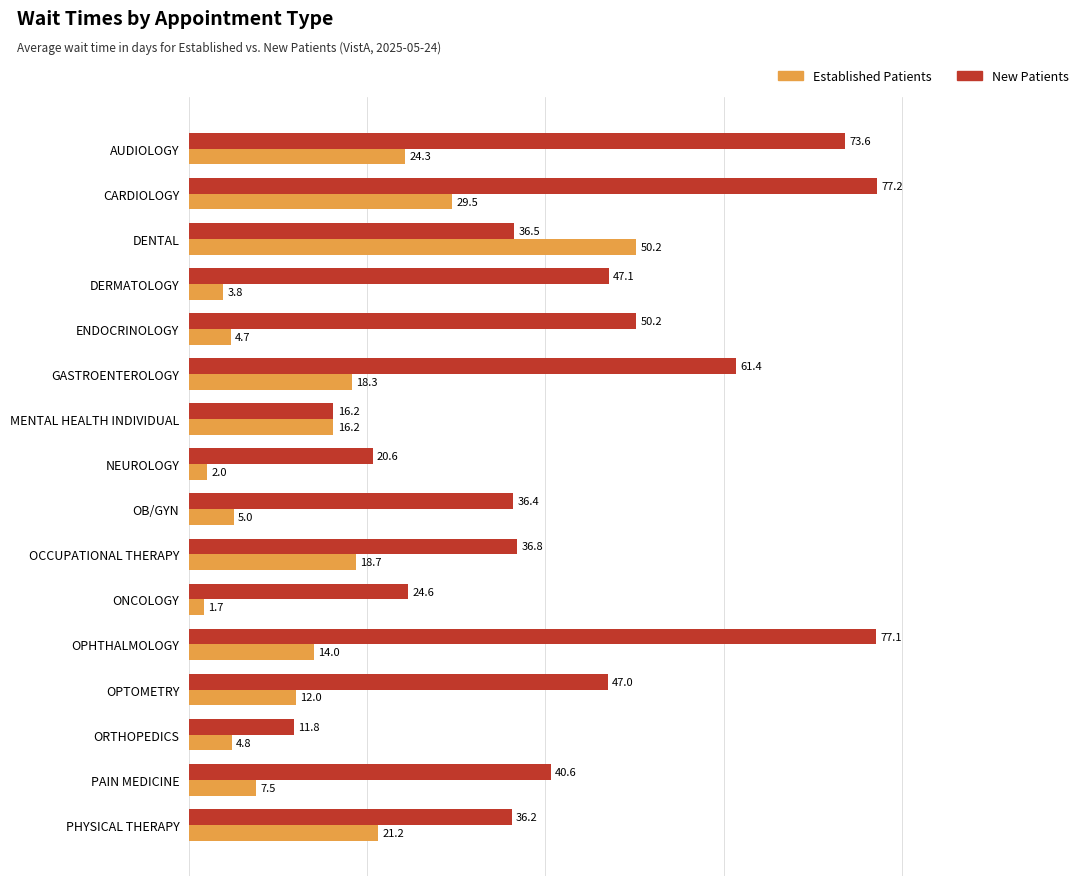

What is the difference between the maximum and minimum values in the Established Patients series?

48.5